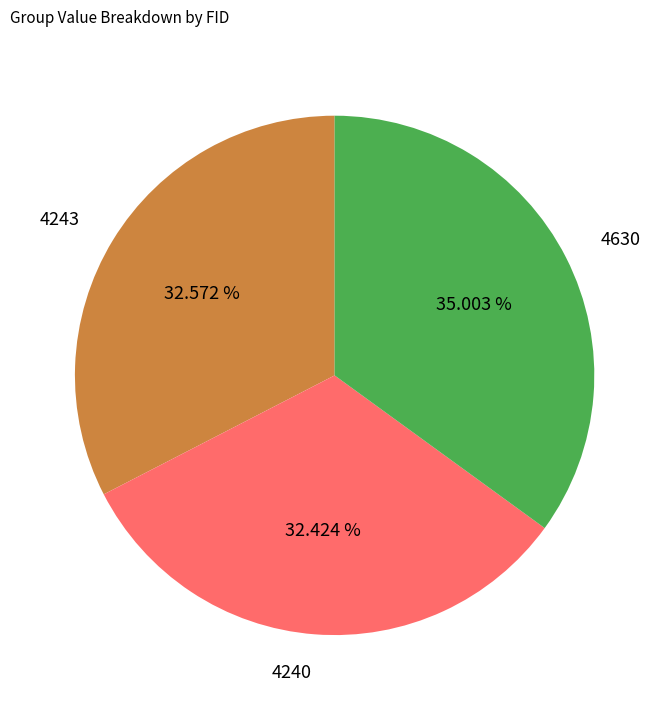

Is it true that 4240 is 32% of the pie?

True